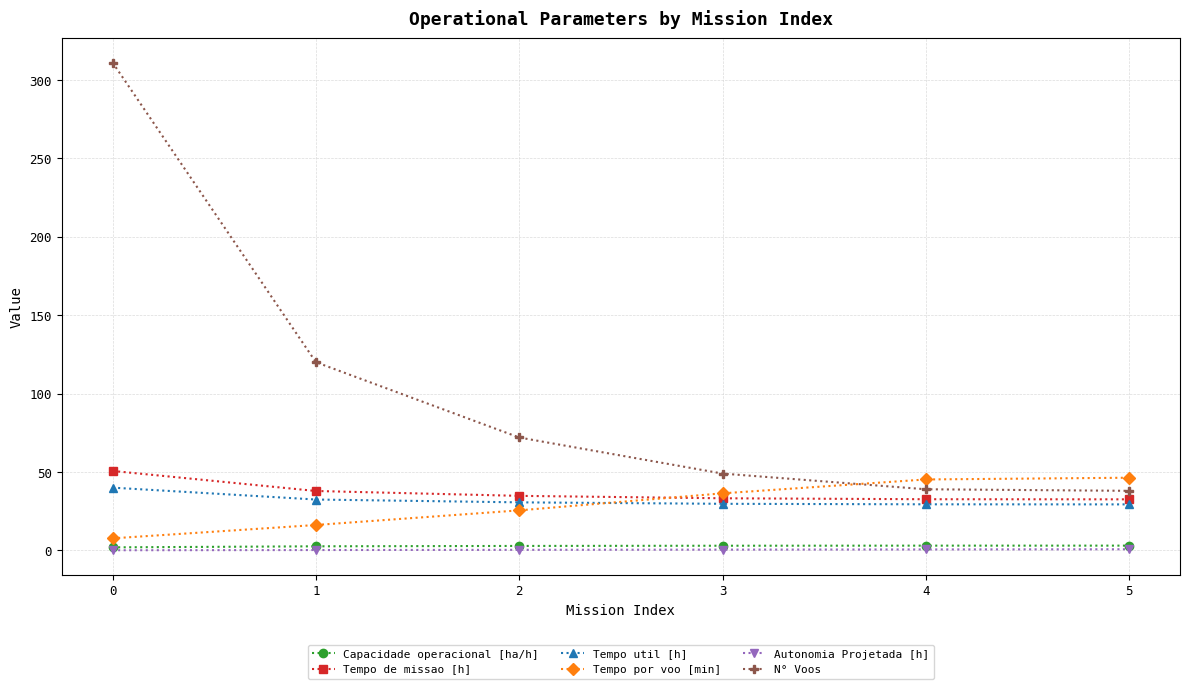

How many data points in Tempo de missao [h] are above 34?

3